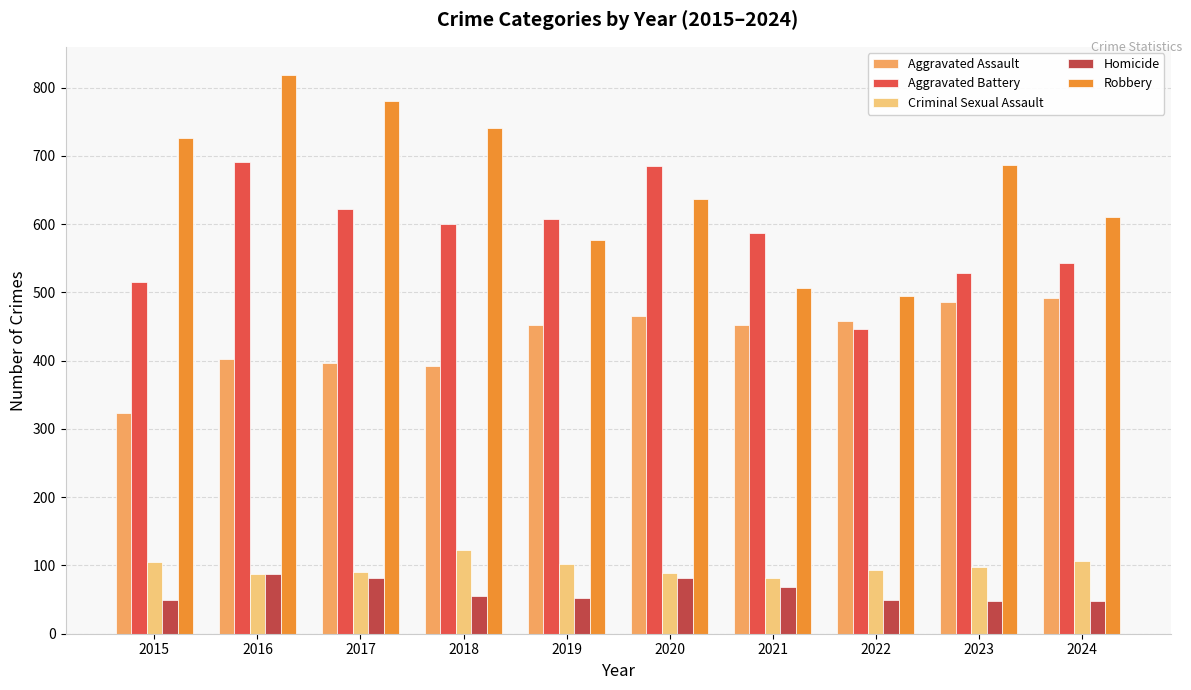

Where is Aggravated Battery nearest to the value 568?

2021